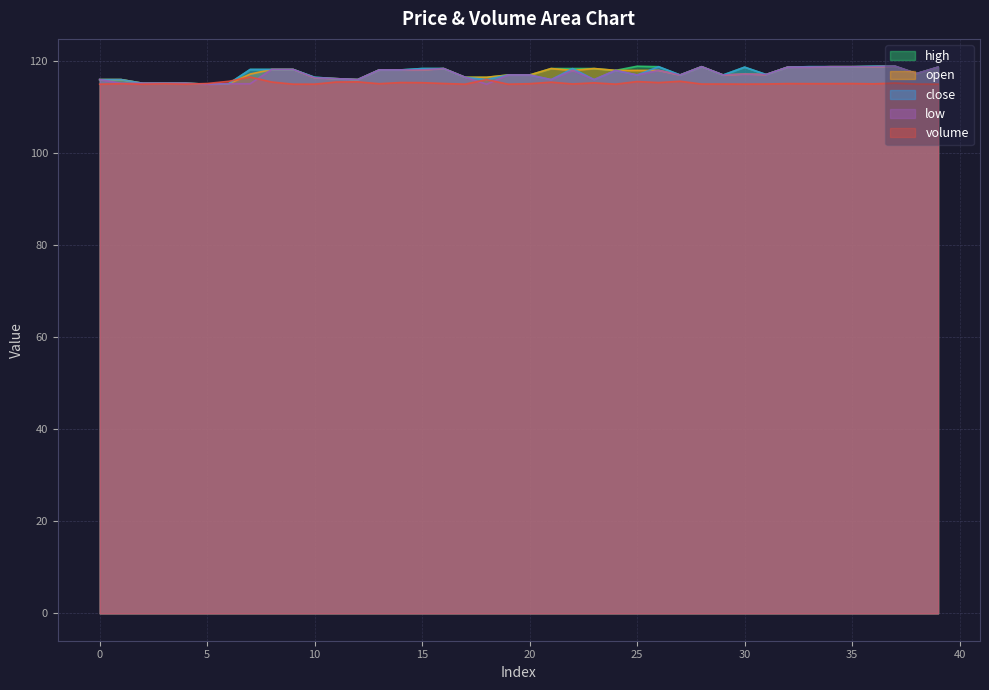

Which series ends up on top after the final intersection of low and volume?

low